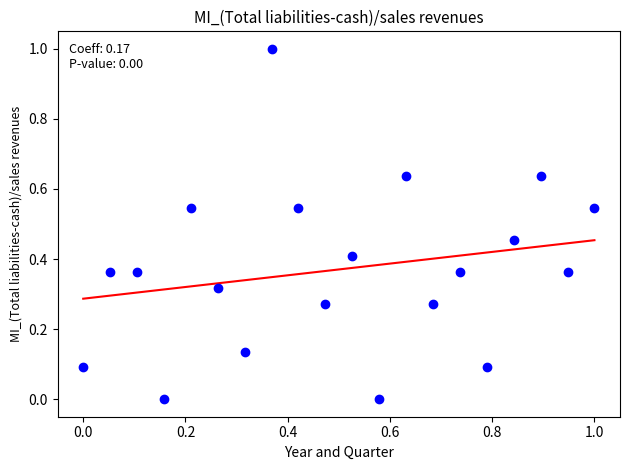

What is the range of Y values (max minus min)?

1.0